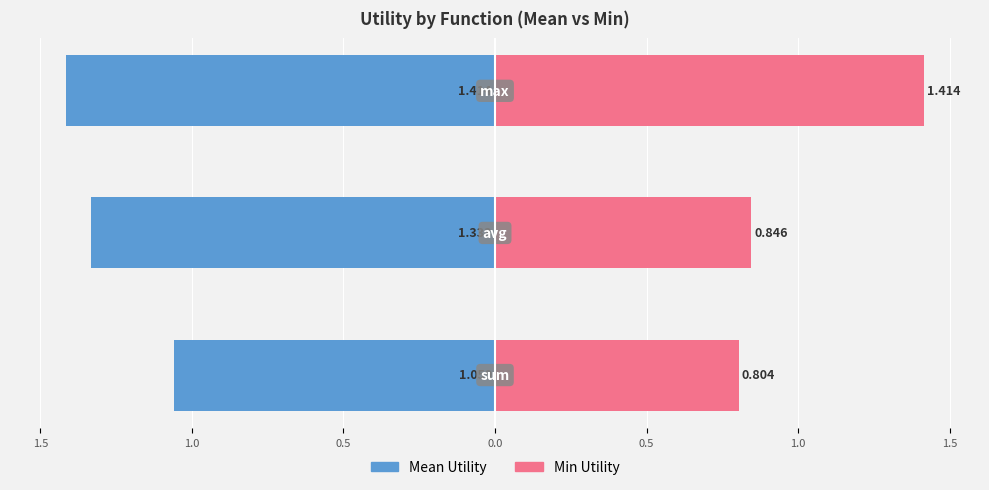

Which series has the largest range (max minus min)?

Min Utility